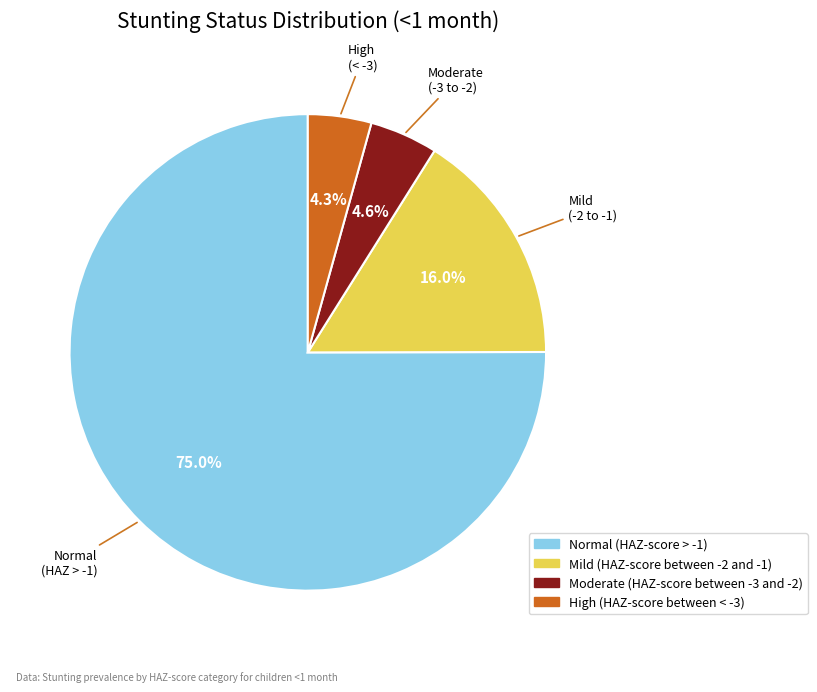

What percentage do Moderate (HAZ-score between -3 and -2) and High (HAZ-score between < -3) together represent?

8.9%